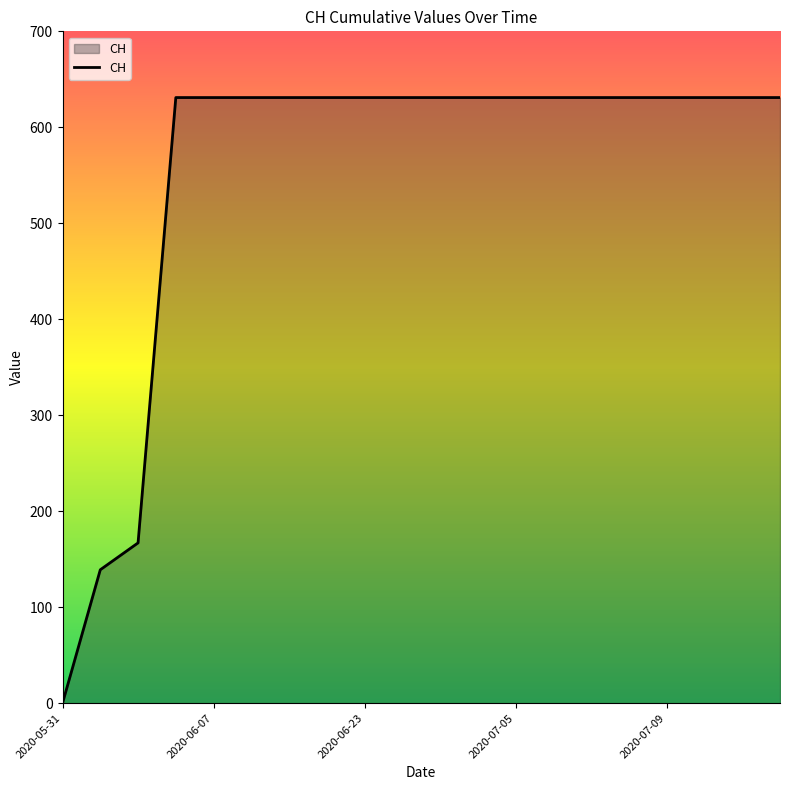

What is the greatest value displayed?

631